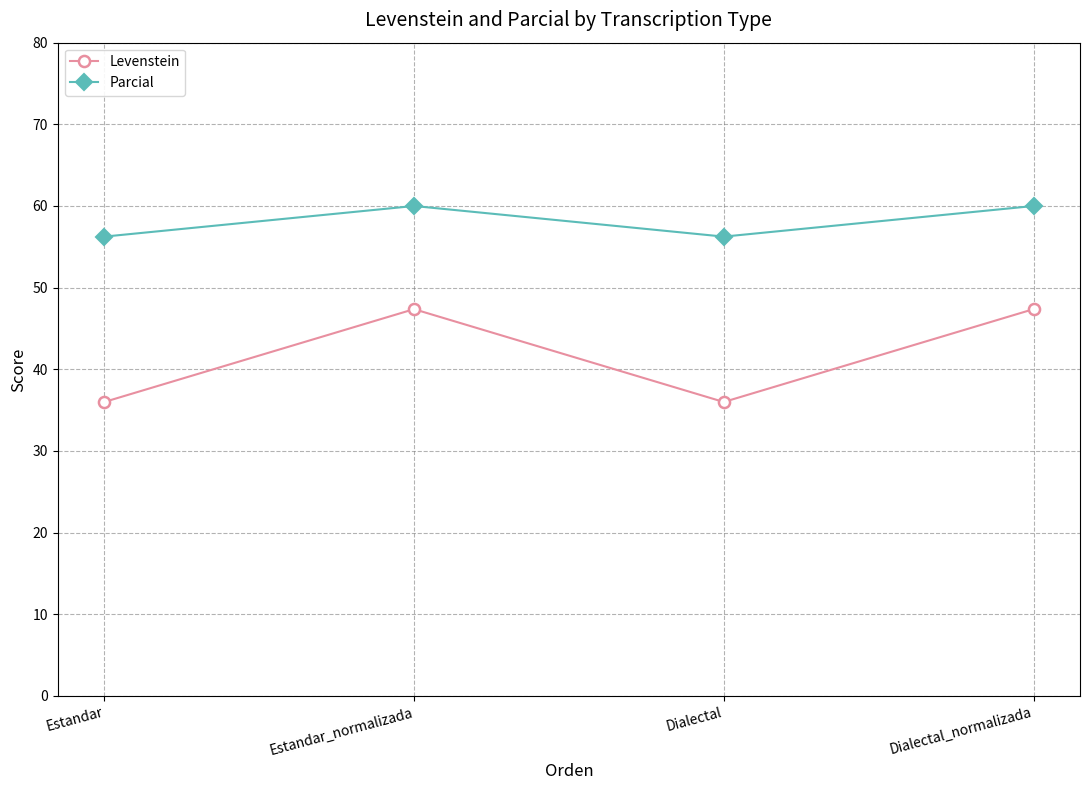

Rank the series at Dialectal from lowest to highest value.

Levenstein, Parcial